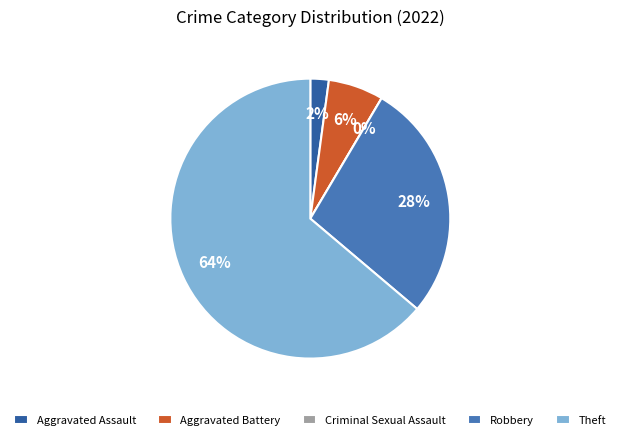

How many slices are in this pie chart?

5